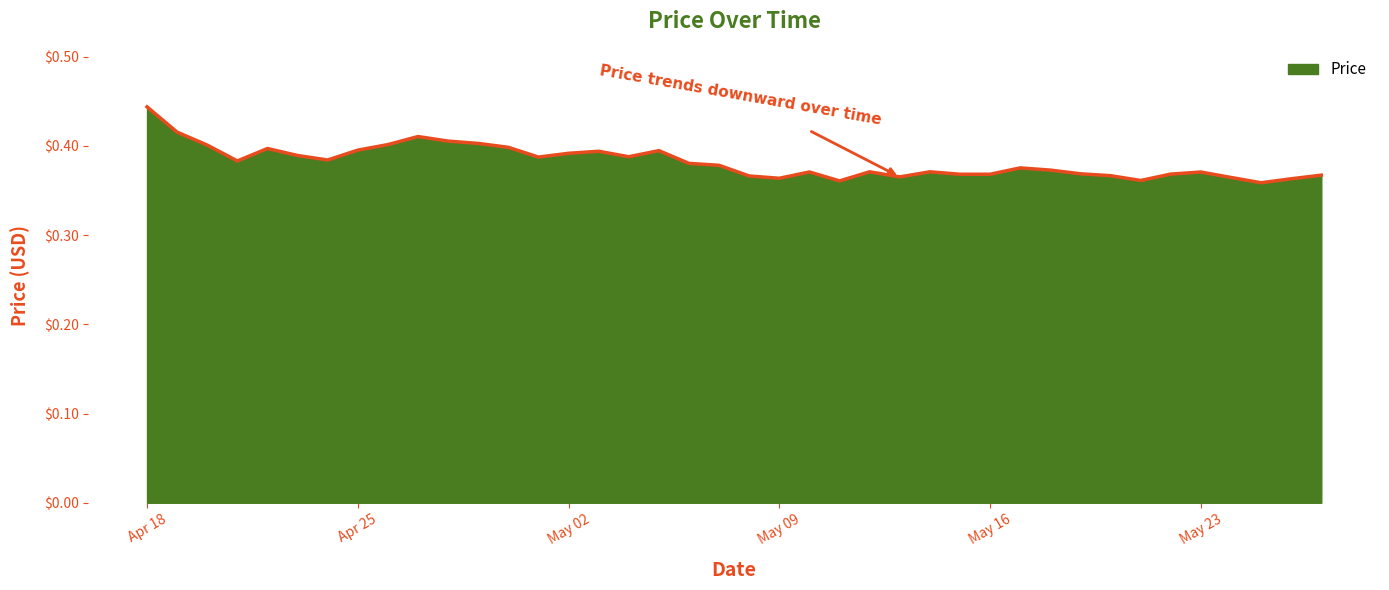

How many interior local valleys (lower than both neighbors) does the data have?

10